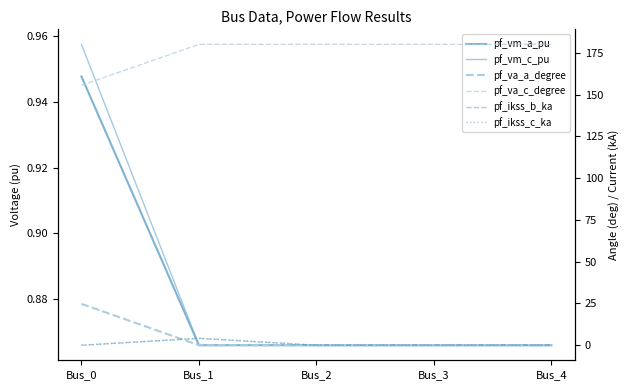

Reading left to right, list all the values displayed in this chart.

pf_vm_a_pu: Bus_0=0.9	Bus_1=0.9	Bus_2=0.9	Bus_3=0.9	Bus_4=0.9
pf_vm_c_pu: Bus_0=1.0	Bus_1=0.9	Bus_2=0.9	Bus_3=0.9	Bus_4=0.9
pf_va_a_degree: Bus_0=24.8	Bus_1=0.0	Bus_2=0.0	Bus_3=0.0	Bus_4=0.0
pf_va_c_degree: Bus_0=155.5	Bus_1=180.0	Bus_2=180.0	Bus_3=180.0	Bus_4=180.0
pf_ikss_b_ka: Bus_0=0.0	Bus_1=4.1	Bus_2=0.0	Bus_3=0.0	Bus_4=0.0
pf_ikss_c_ka: Bus_0=0.0	Bus_1=4.1	Bus_2=0.0	Bus_3=0.0	Bus_4=0.0